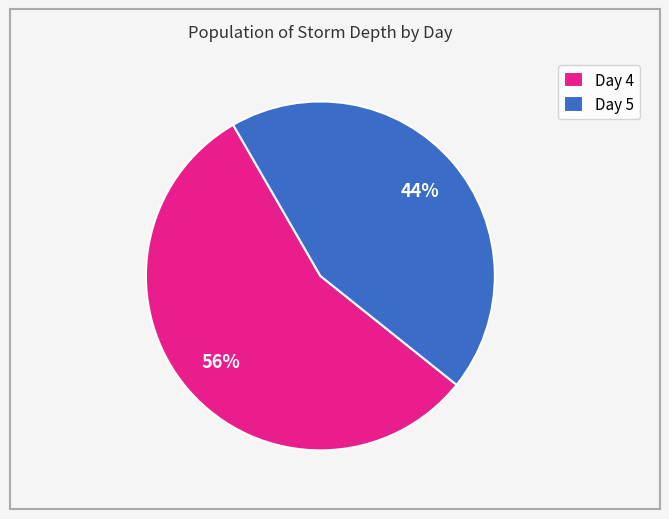

Which slice is the smallest?

Day 5